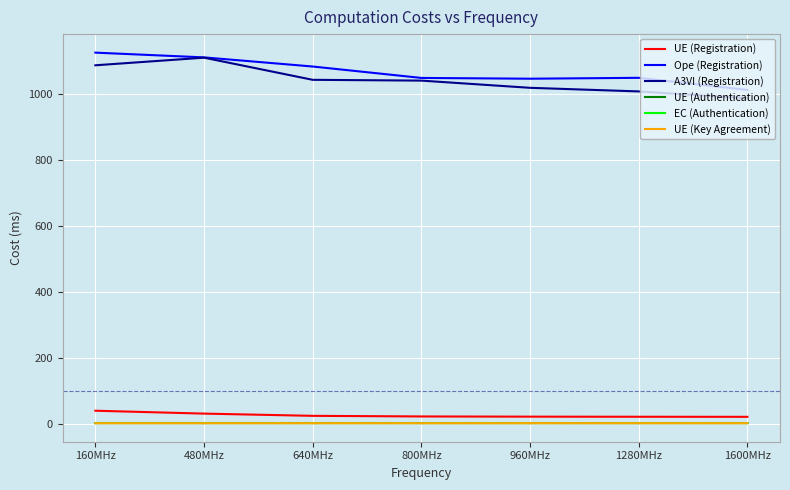

The A3VI (Registration) series shows 1017.8 at 960MHz. True or false?

True